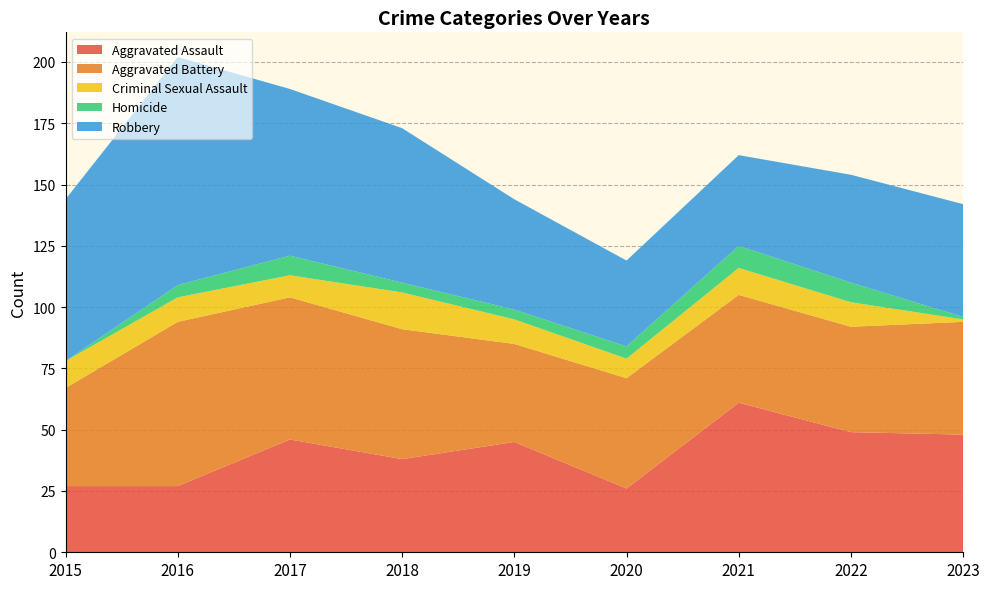

Reading left to right, list all the values displayed in this chart.

Aggravated Assault: 27	27	46	38	45	26	61	49	48
Aggravated Battery: 40	67	58	53	40	45	44	43	46
Criminal Sexual Assault: 11	10	9	15	10	8	11	10	1
Homicide: 0	5	8	4	4	5	9	8	1
Robbery: 66	93	68	63	45	35	37	44	46